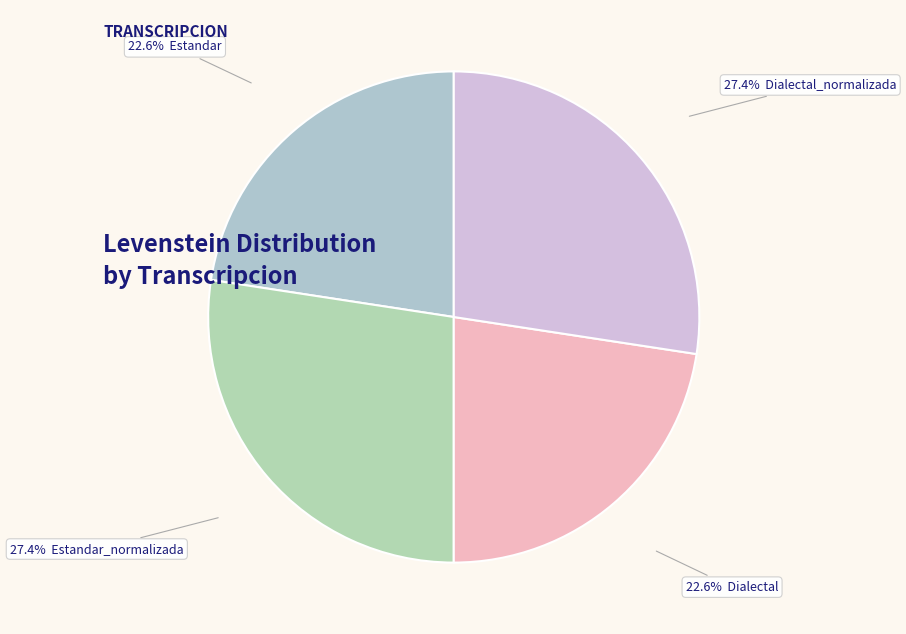

Which category has the biggest portion of the pie?

Estandar_normalizada